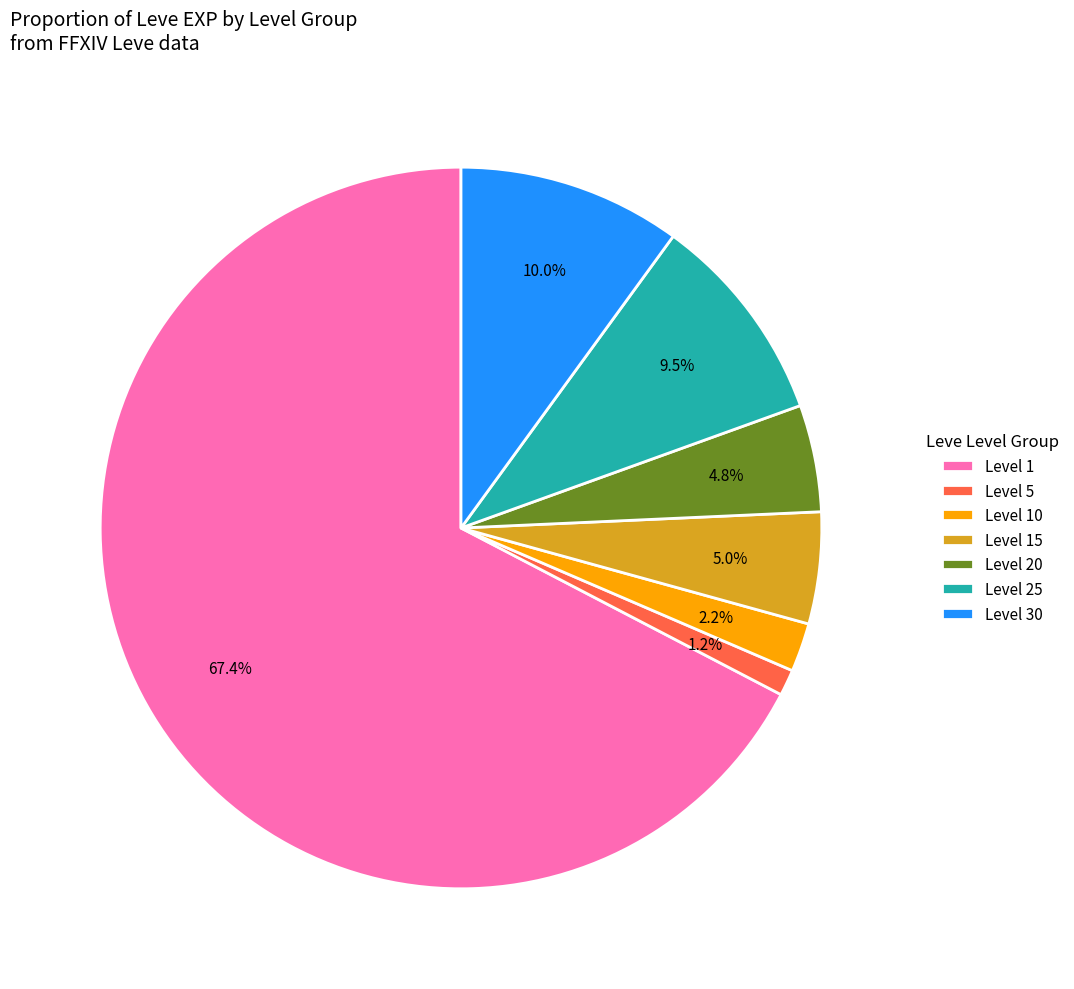

To the nearest percent, what is the average slice percentage?

14%